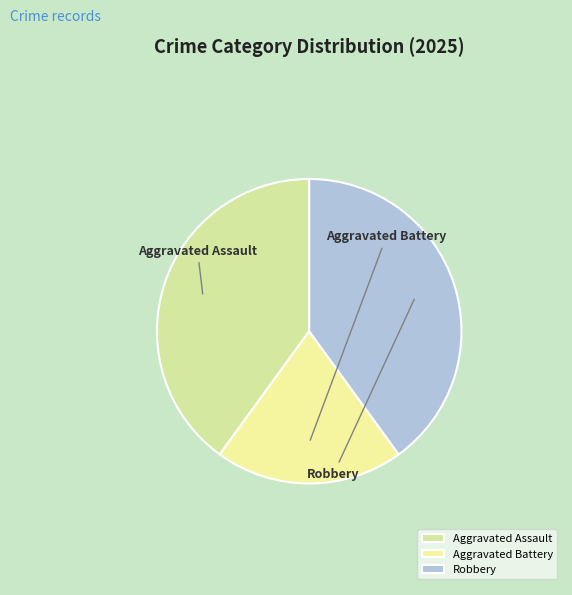

Which slice is the smallest?

Aggravated Battery